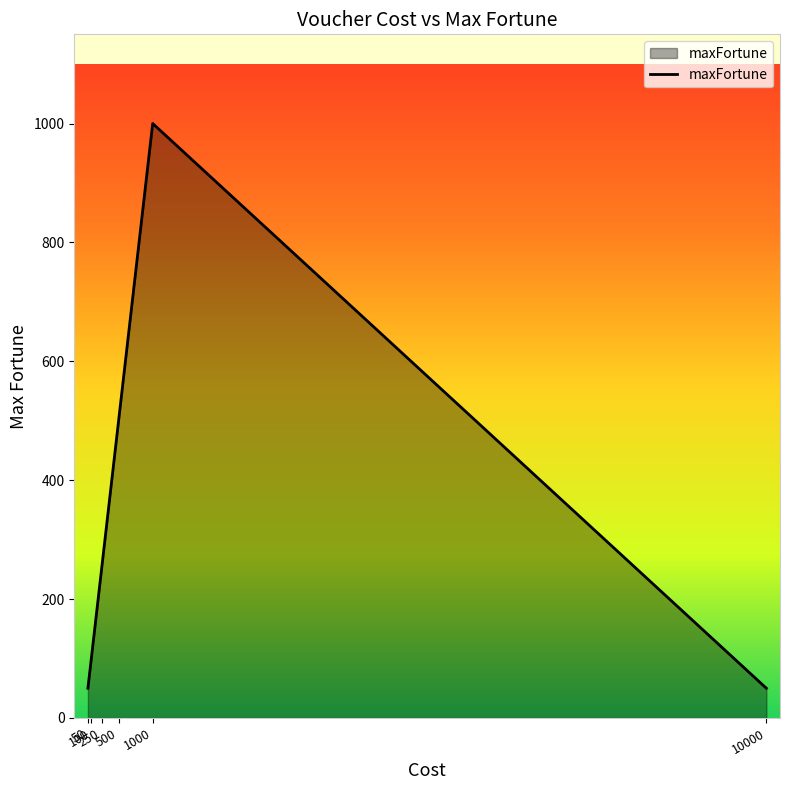

True or false: the data has more than 2 interior local peaks.

False